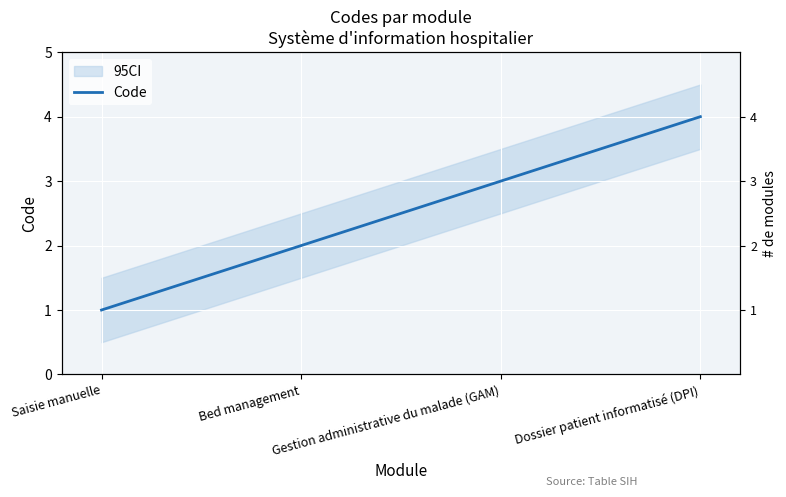

List the labels in order of value, smallest first.

Saisie manuelle, Bed management, Gestion administrative du malade (GAM), Dossier patient informatisé (DPI)